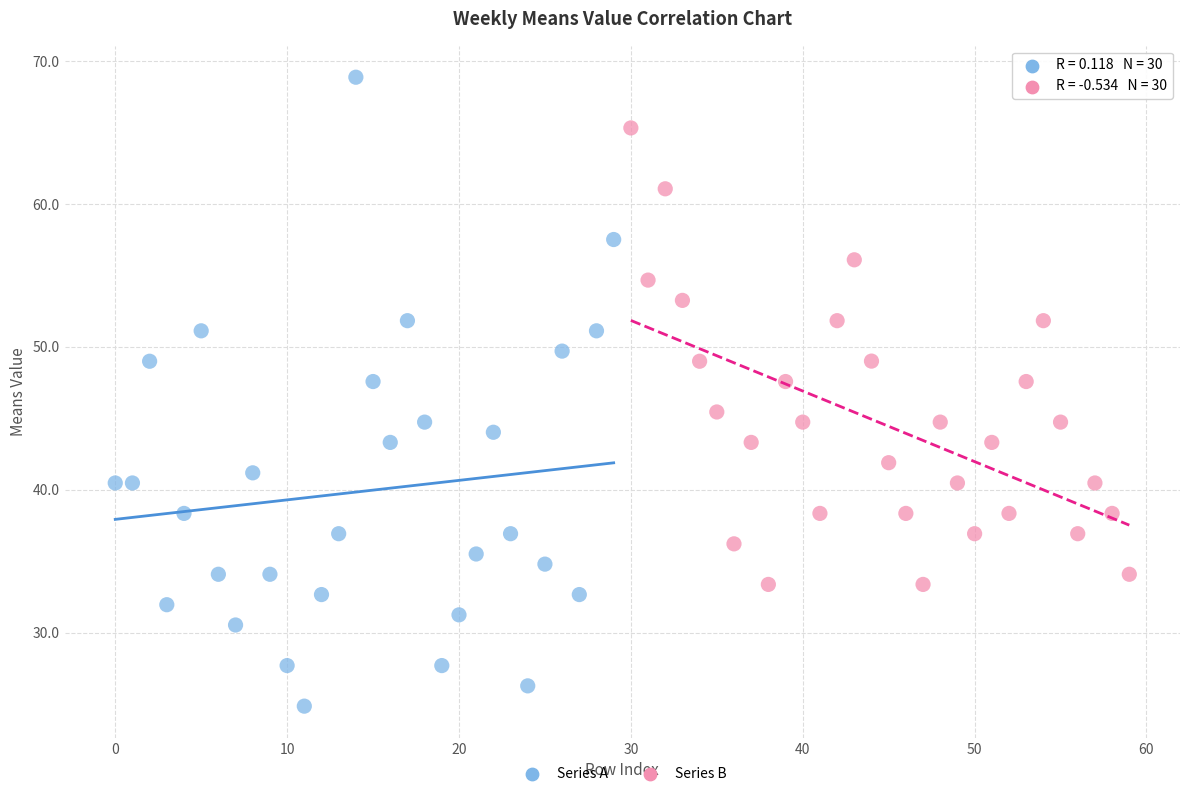

Which series has the widest spread of Y values?

Series A